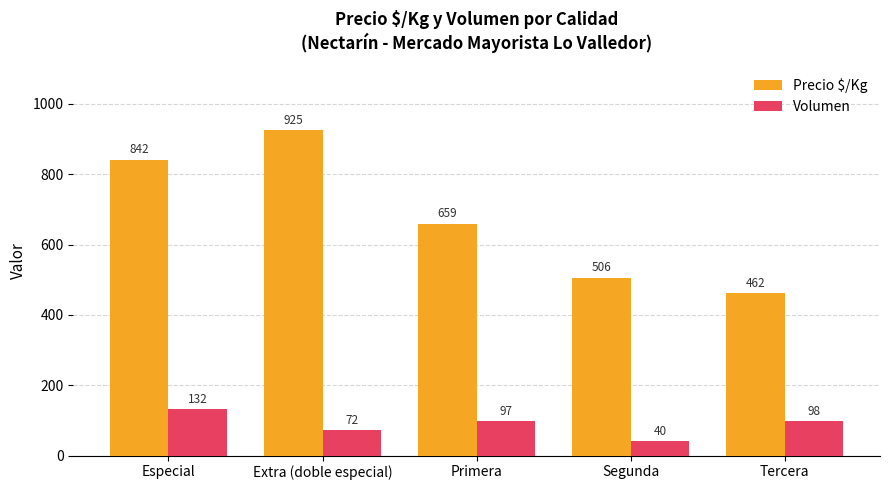

What position from the left is Primera?

3